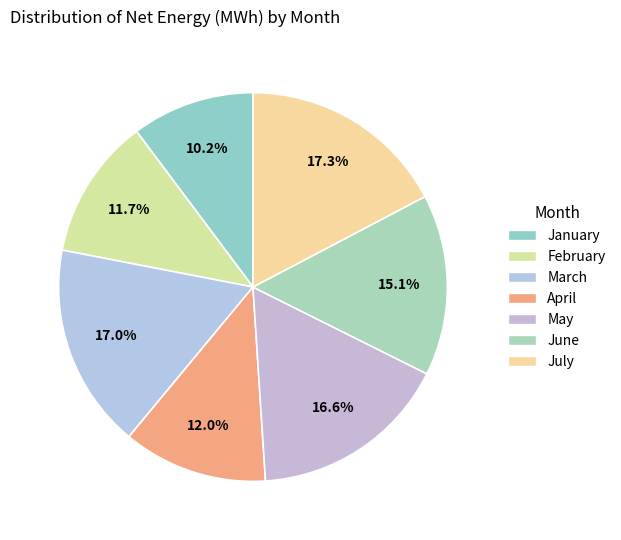

To the nearest percent, what portion does January represent?

10%